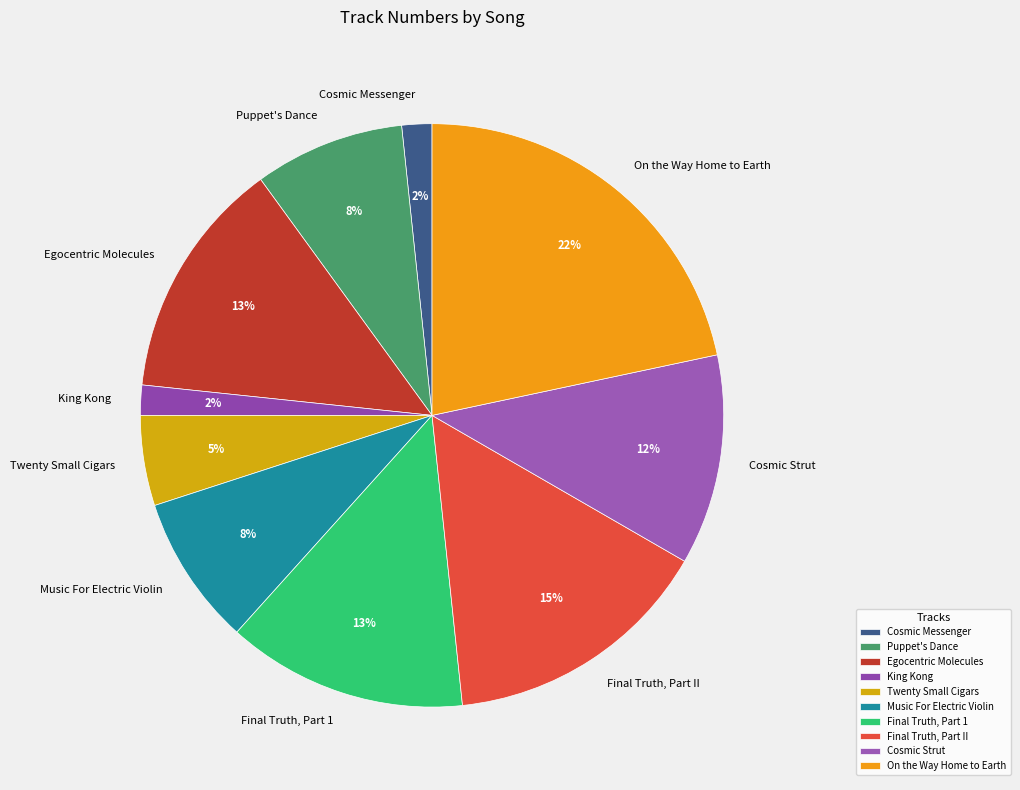

To the nearest percent, what percentage of the pie is Twenty Small Cigars?

5%